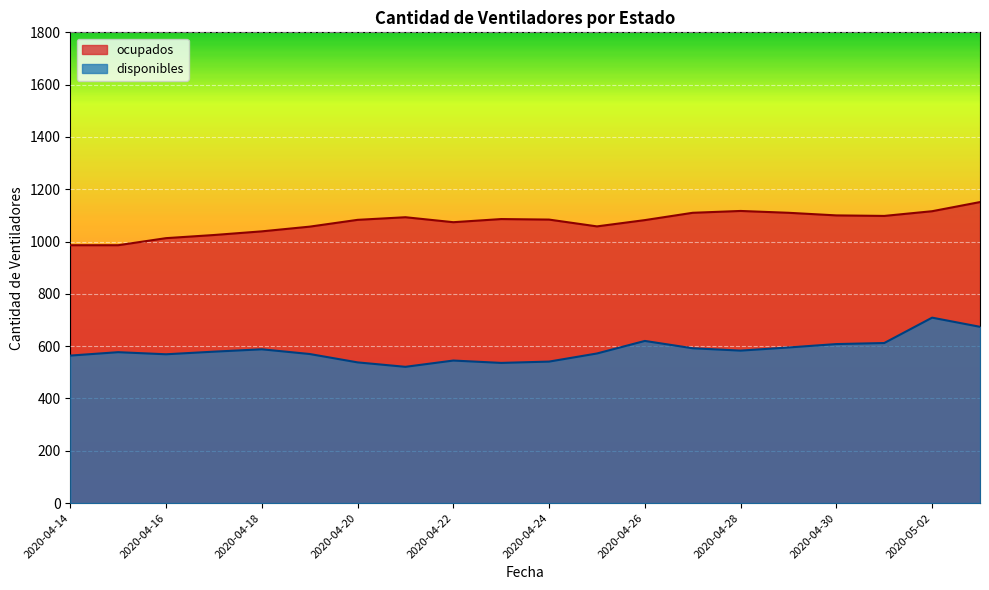

Reading right to left, list all the values displayed in this chart.

disponibles: 2020-05-03=674	2020-05-02=709	2020-05-01=612	2020-04-30=608	2020-04-29=595	2020-04-28=583	2020-04-27=592	2020-04-26=620	2020-04-25=572	2020-04-24=541	2020-04-23=536	2020-04-22=545	2020-04-21=521	2020-04-20=538	2020-04-19=570	2020-04-18=588	2020-04-17=579	2020-04-16=569	2020-04-15=577	2020-04-14=564
ocupados: 2020-05-03=1151	2020-05-02=1116	2020-05-01=1098	2020-04-30=1100	2020-04-29=1110	2020-04-28=1117	2020-04-27=1110	2020-04-26=1082	2020-04-25=1058	2020-04-24=1084	2020-04-23=1086	2020-04-22=1074	2020-04-21=1093	2020-04-20=1083	2020-04-19=1057	2020-04-18=1039	2020-04-17=1025	2020-04-16=1013	2020-04-15=986	2020-04-14=986